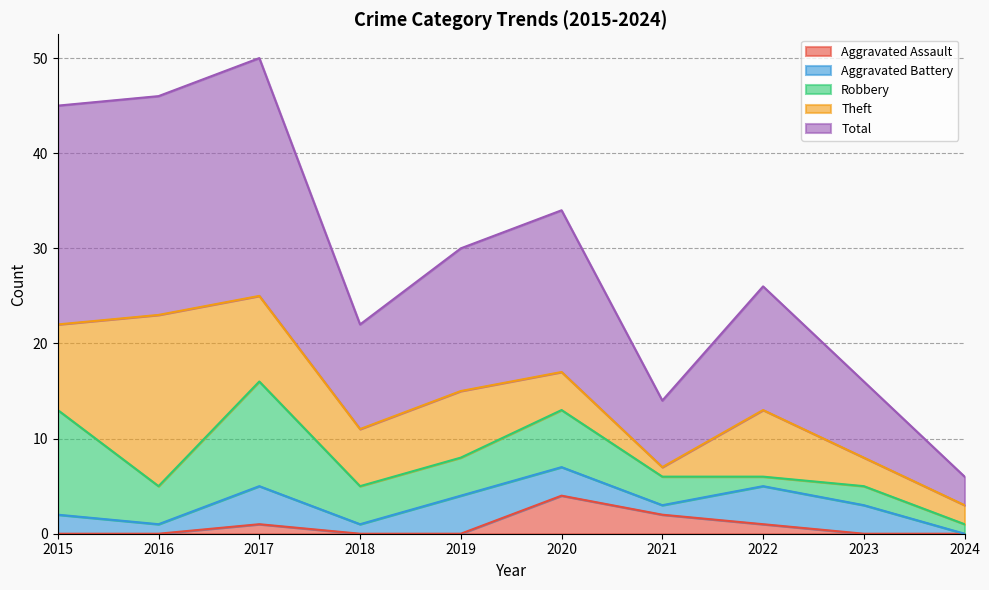

At 2020, list the series in order from largest to smallest.

Total, Robbery, Aggravated Assault, Theft, Aggravated Battery